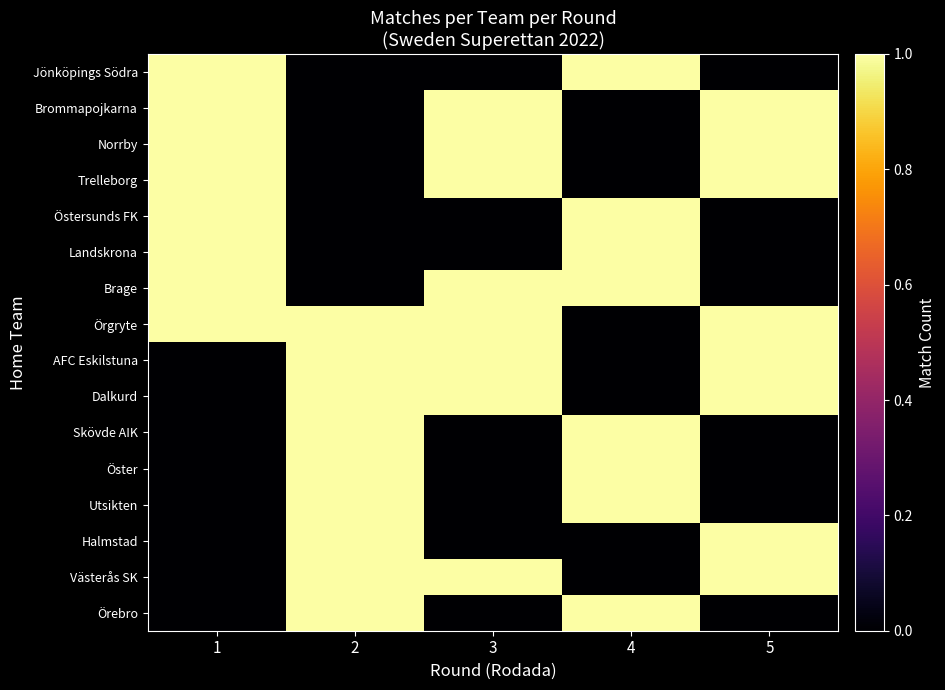

Which series has the largest total across all categories?

Örgryte